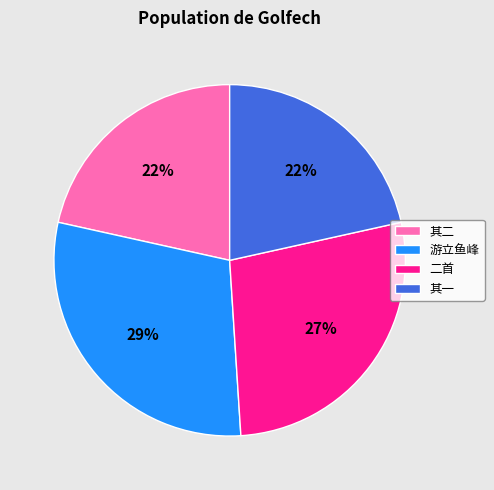

Is there any slice that represents more than half of the pie?

No